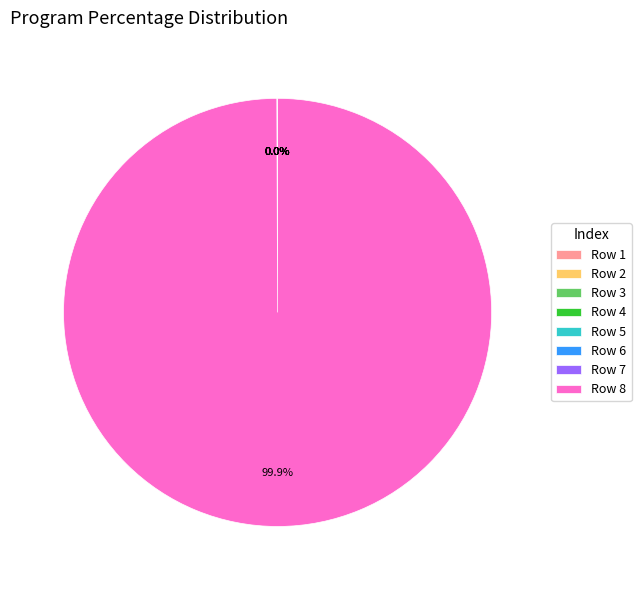

Is there a majority slice in this chart?

Yes